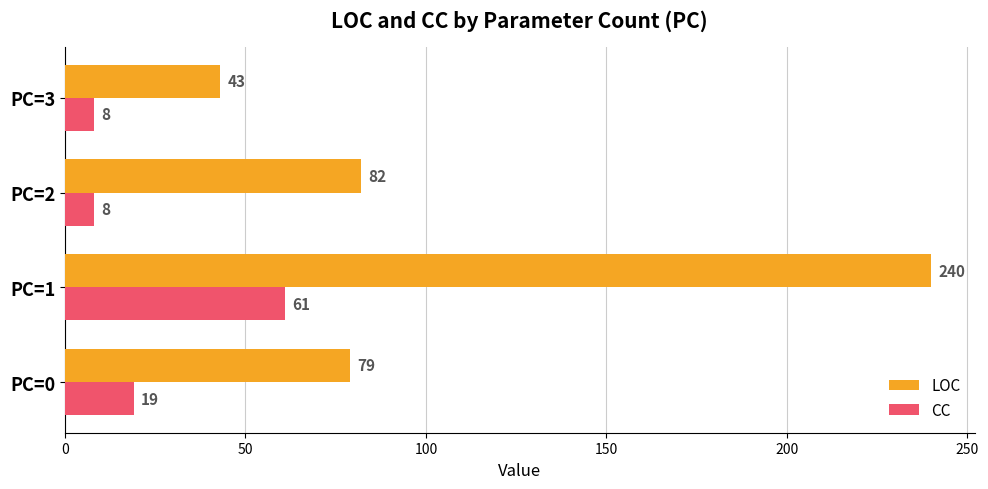

What is the total value across all series at PC=0?

98